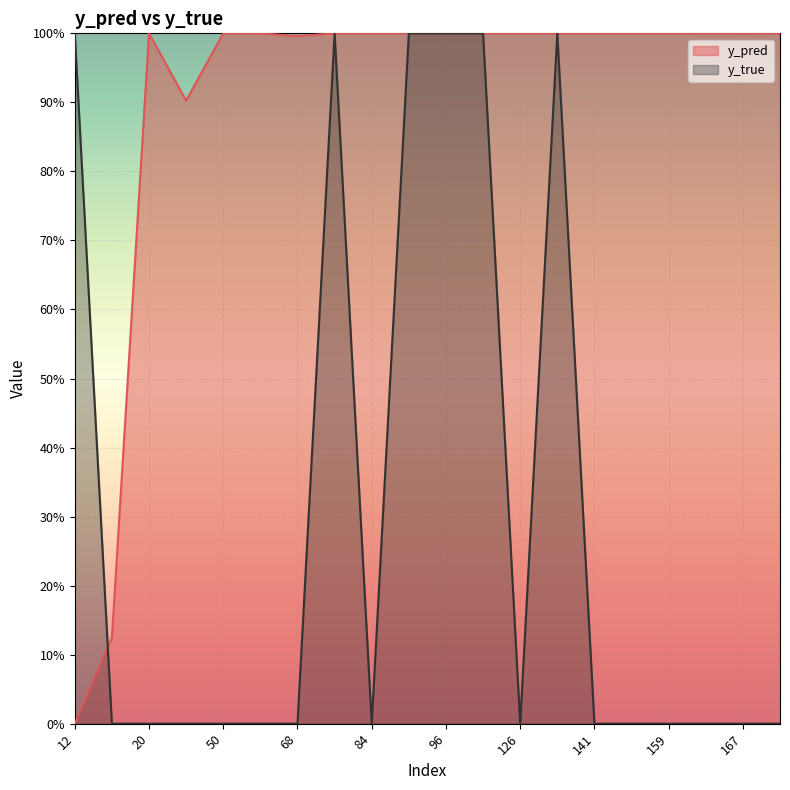

List the series in order of their overall mean, lowest first.

y_true, y_pred